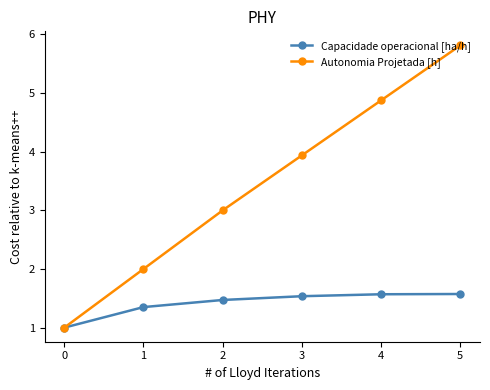

What is the average value of the Capacidade operacional [ha/h] series?

1.4